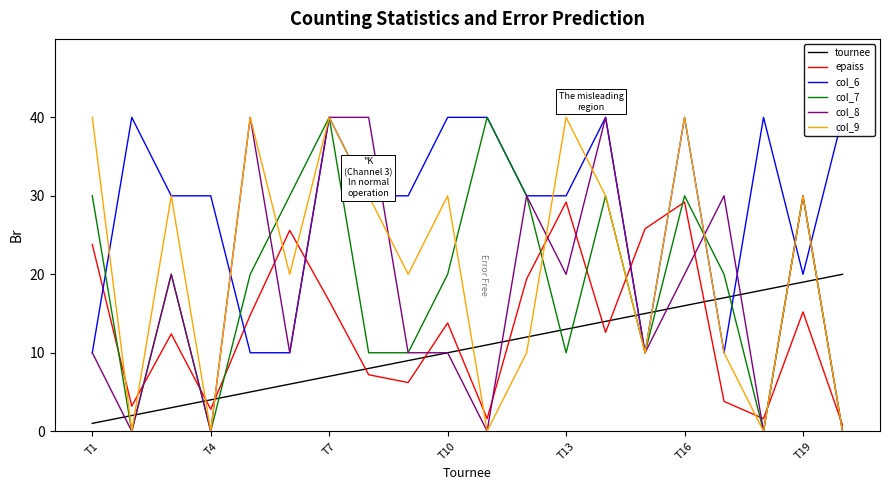

How many times do col_8 and col_6 cross each other?

6